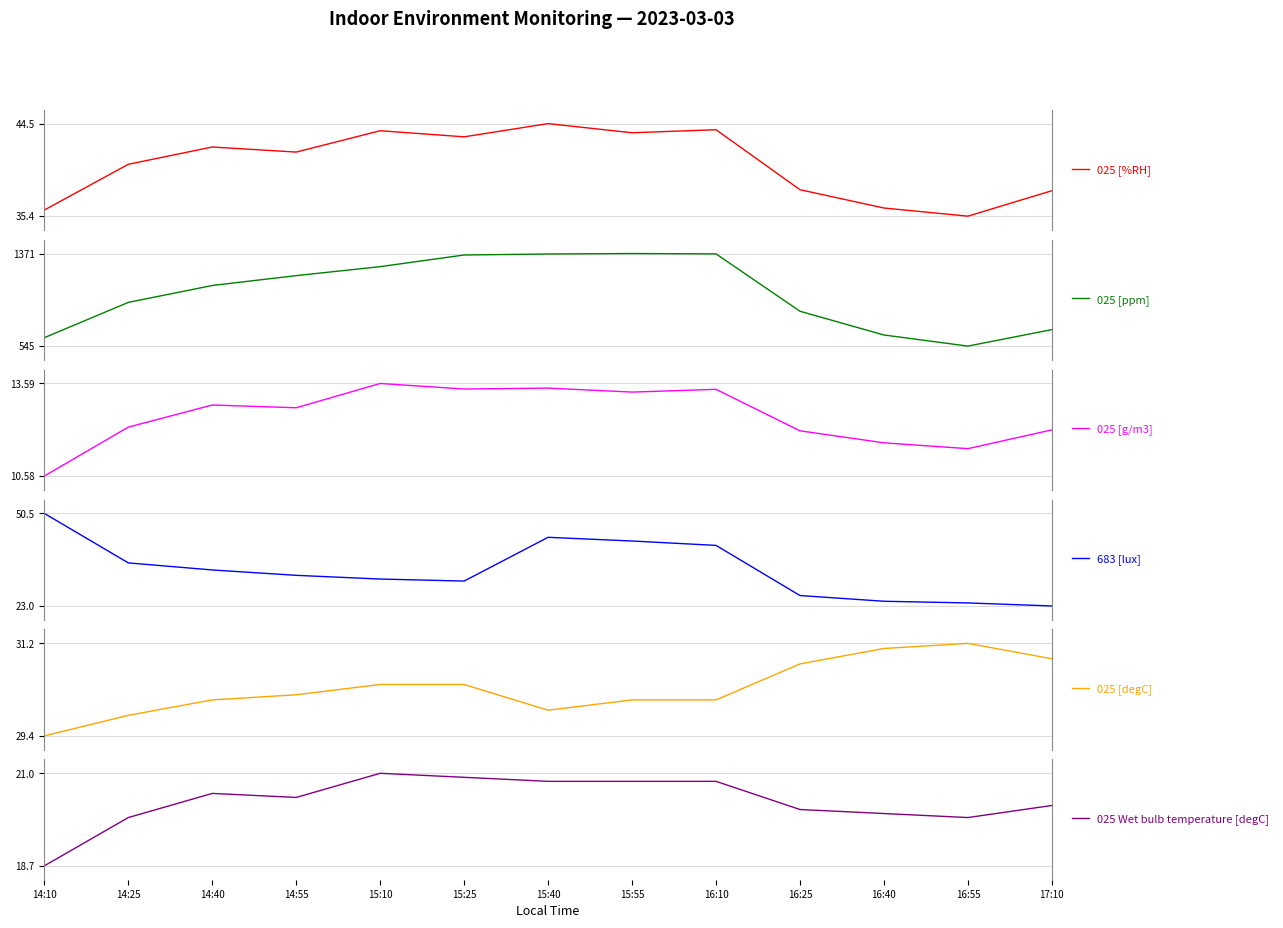

Is this an area chart (filled region under the line)?

No